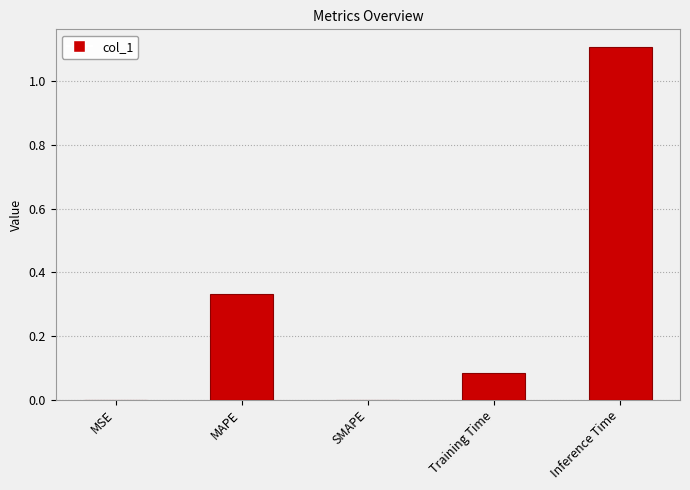

Is it true that the value at SMAPE is 0.0?

True